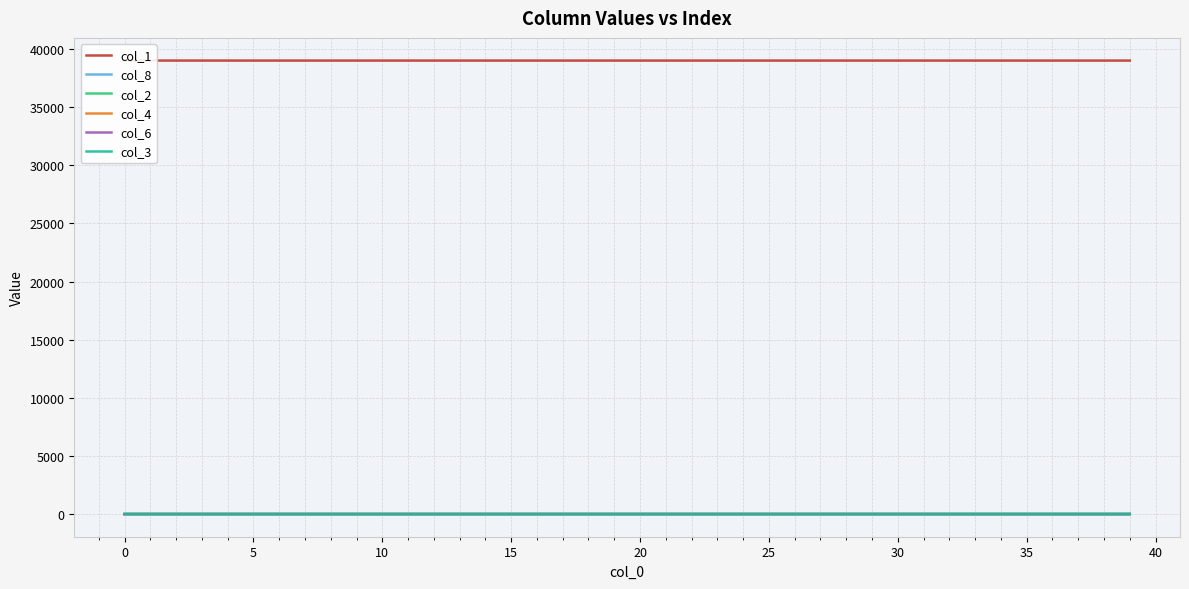

Rank the series by their maximum value, from highest to lowest.

col_1, col_8, col_2, col_4, col_6, col_3